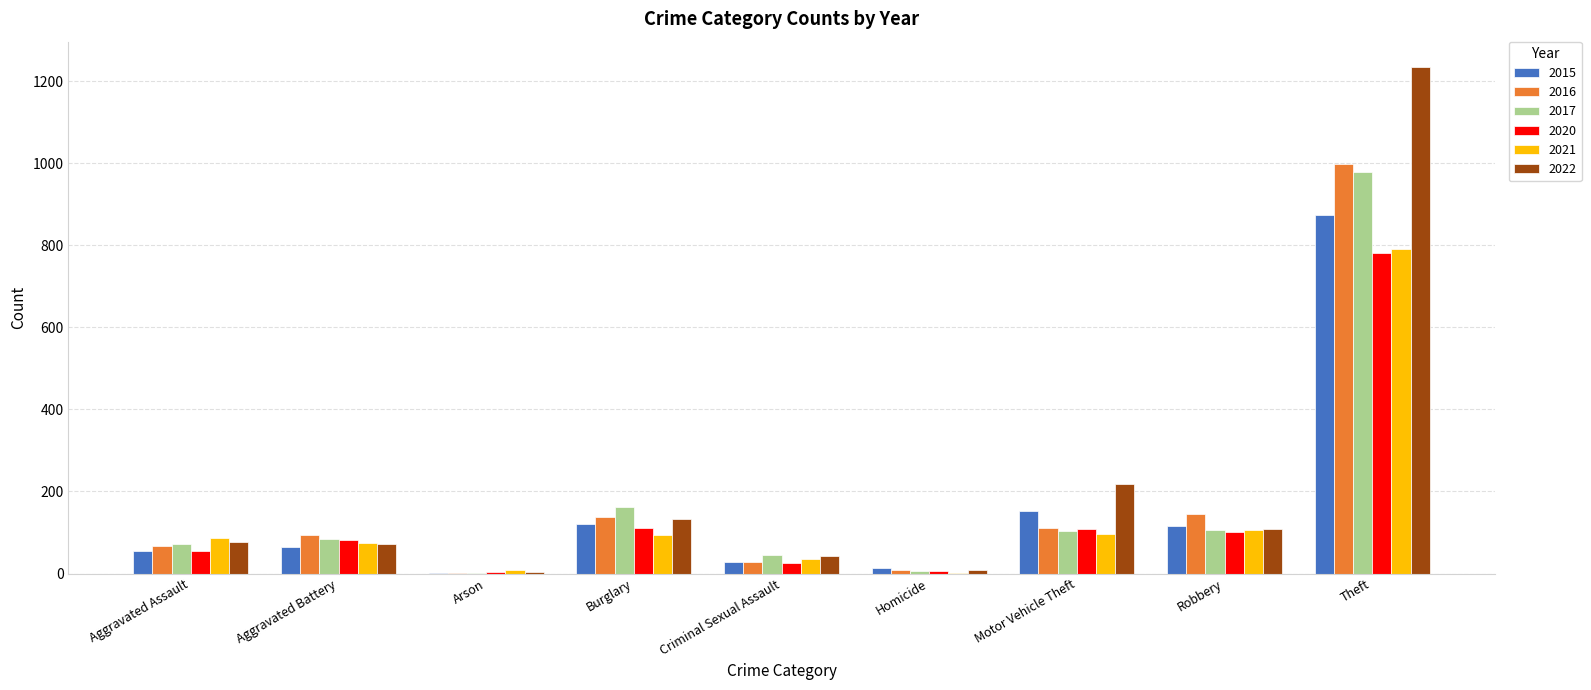

Is the value of 2015 at Aggravated Battery greater than the value of 2016 at Arson?

Yes